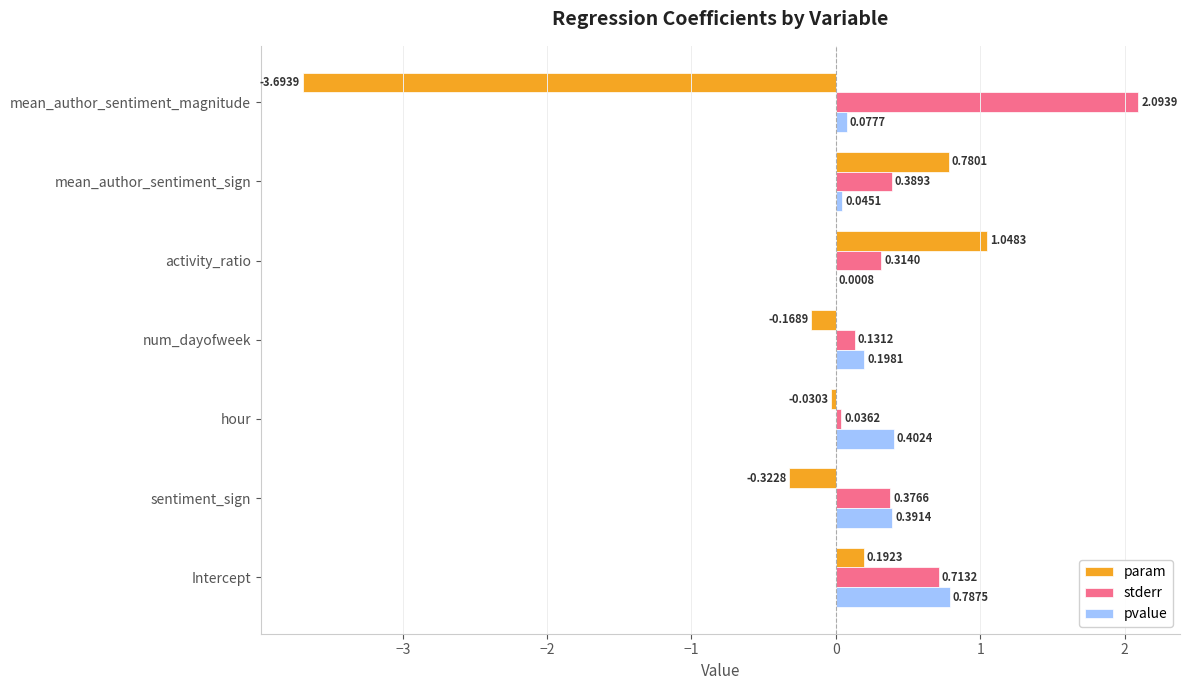

At which category does the chart reach its peak across all series?

mean_author_sentiment_magnitude